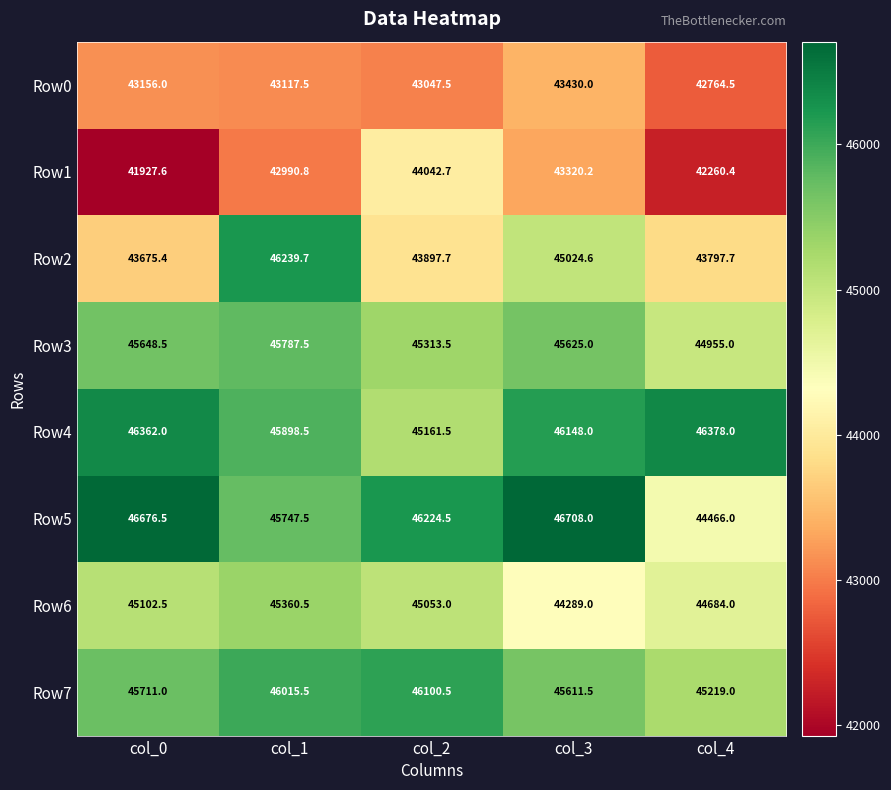

What is the spread (max minus min) of values at col_4?

4117.6